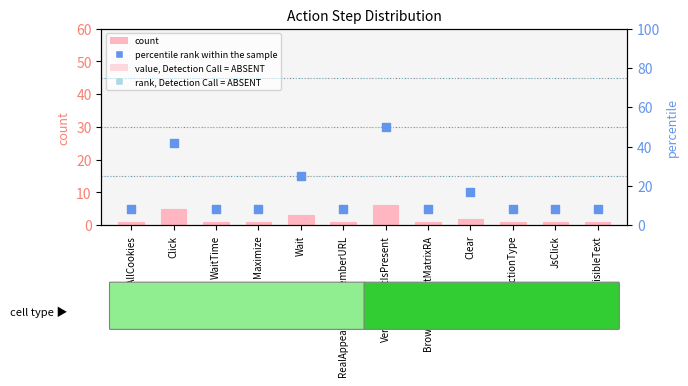

Is the value of percentile rank within the sample at Wait greater than the value of count at Click?

Yes